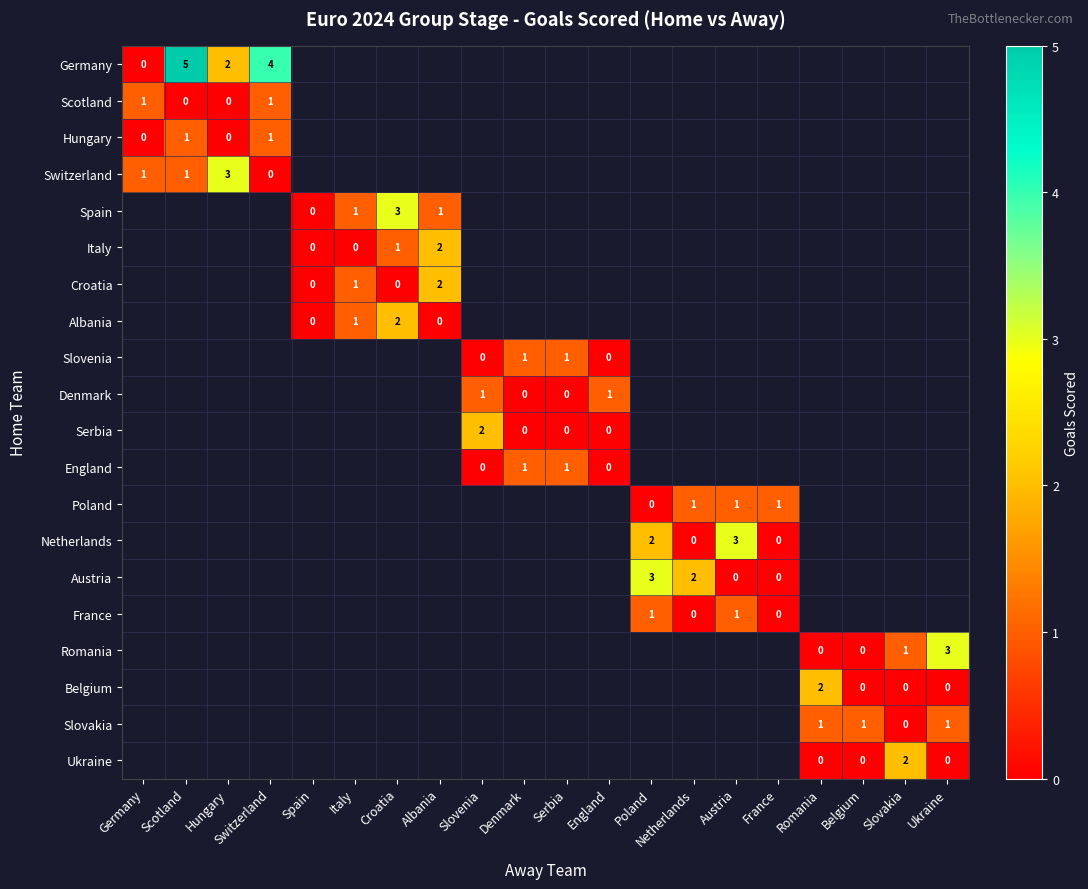

Which series has the largest range (max minus min)?

Germany